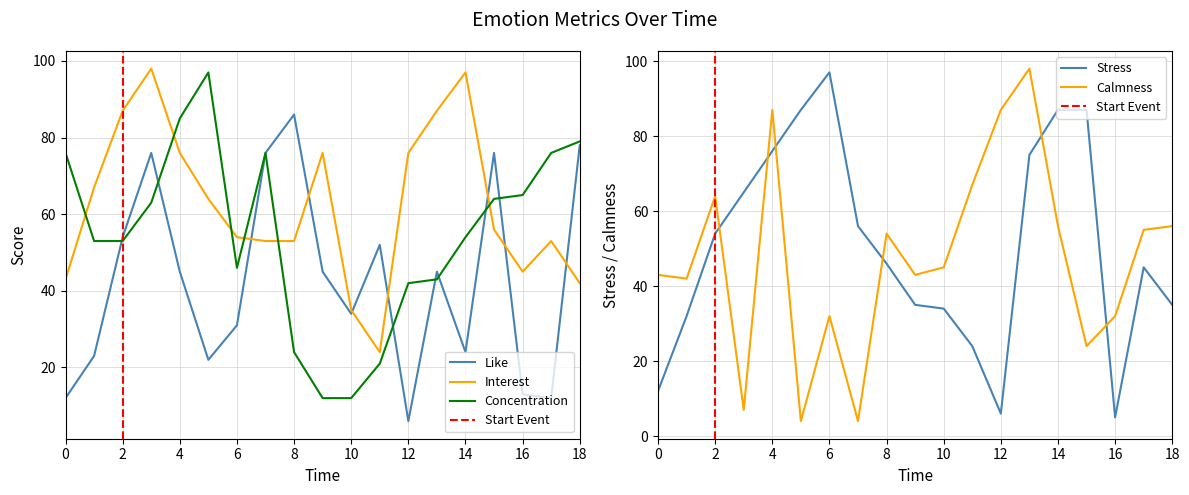

At which category is the sum across all series the highest?

4